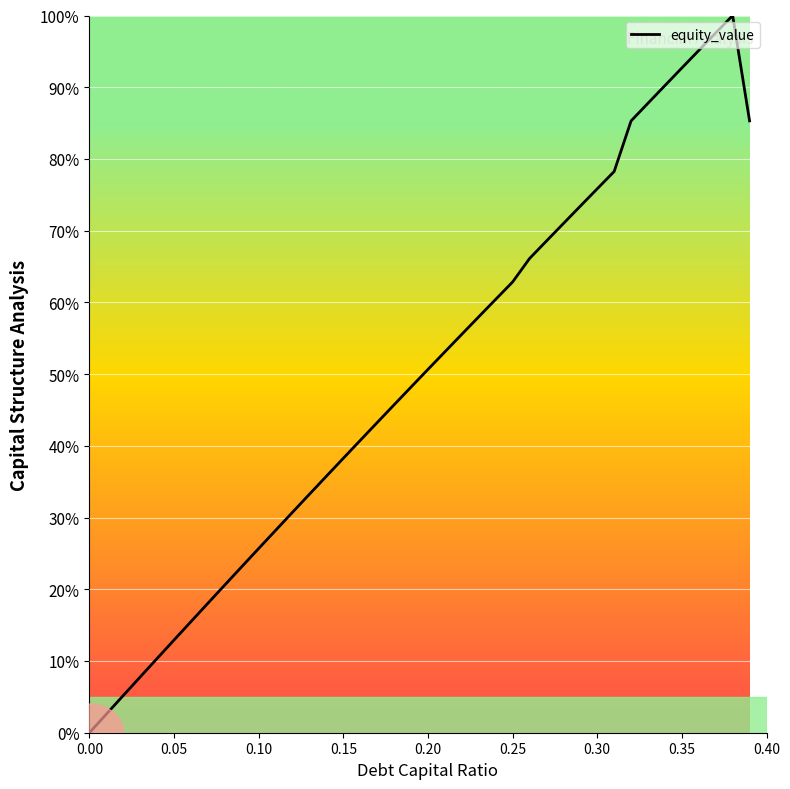

What is the greatest value displayed?

100.0